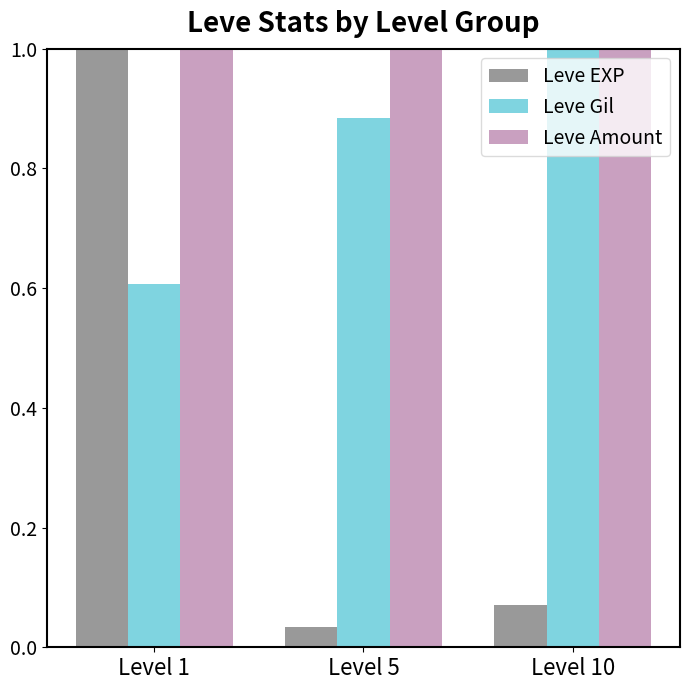

At which label does Leve EXP reach its peak?

Level 1